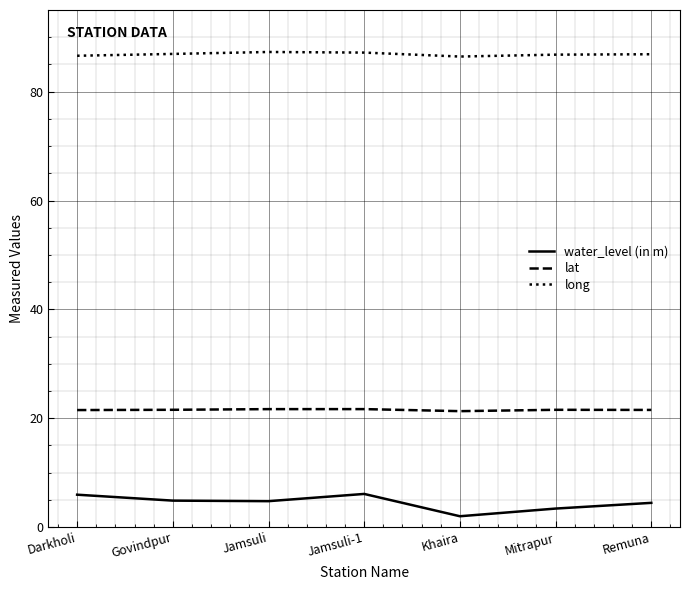

The value of lat at Darkholi is 10.2. True or false?

False